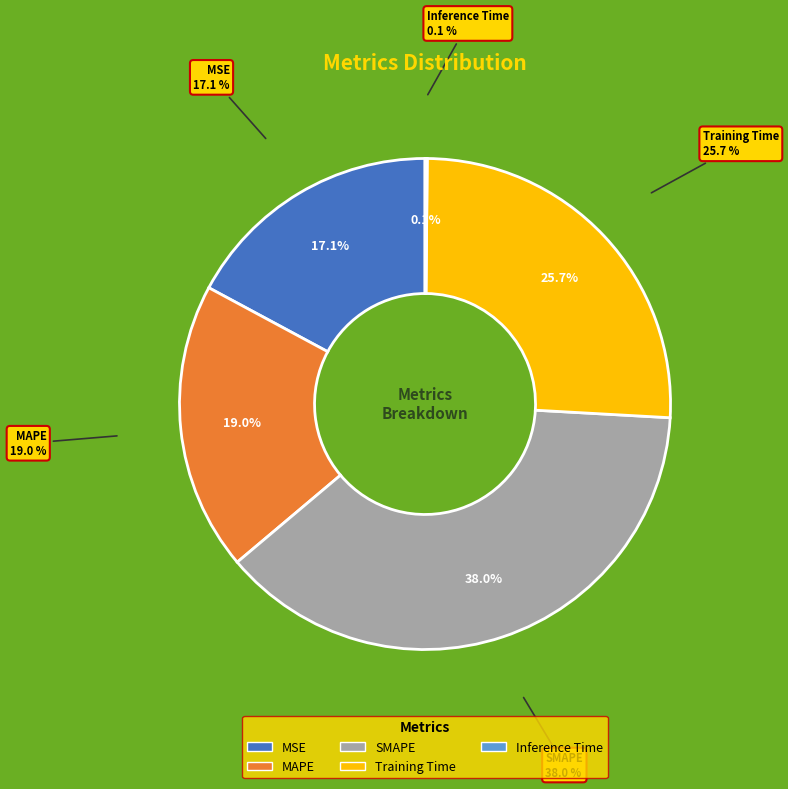

Does Training Time account for over 50% of the chart?

No